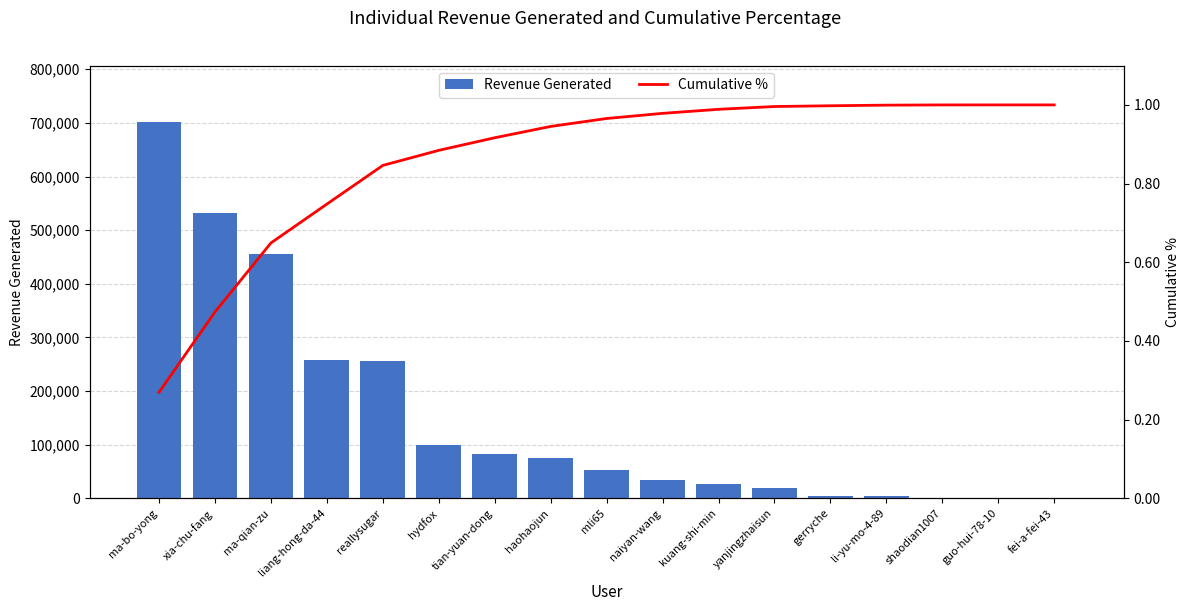

At which category is the sum across all series the highest?

ma-bo-yong